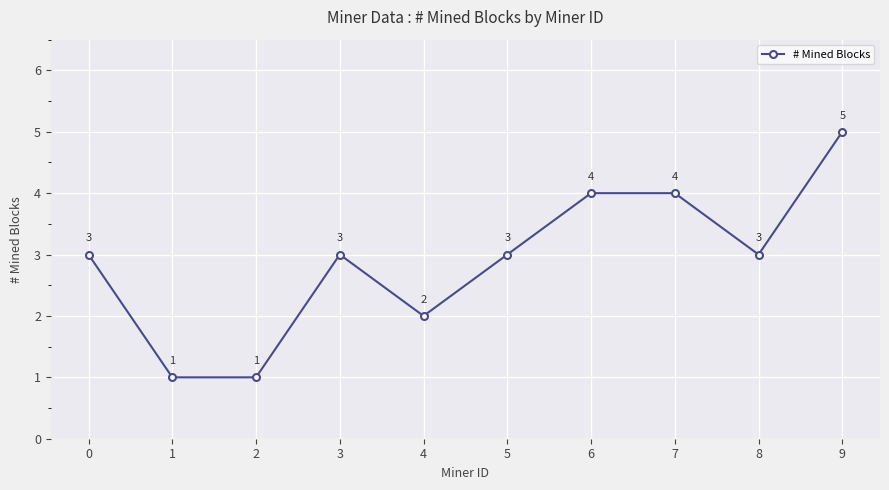

Which category has the highest value across all series?

9